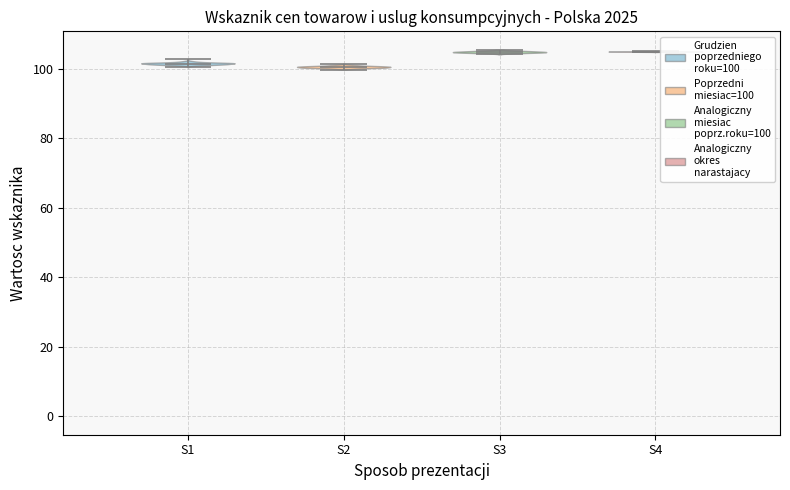

Reading left to right, read every violin against the y-axis: where its median line is, and the lowest and highest points it reaches. The values are not printed on the chart, so give them approximately, as read against the axis.

S1: median line 102, lowest point 100, highest point 102
S2: median line 100, lowest point 100, highest point 102
S3: median line 104, lowest point 104, highest point 106
S4: median line 104, lowest point 104, highest point 104